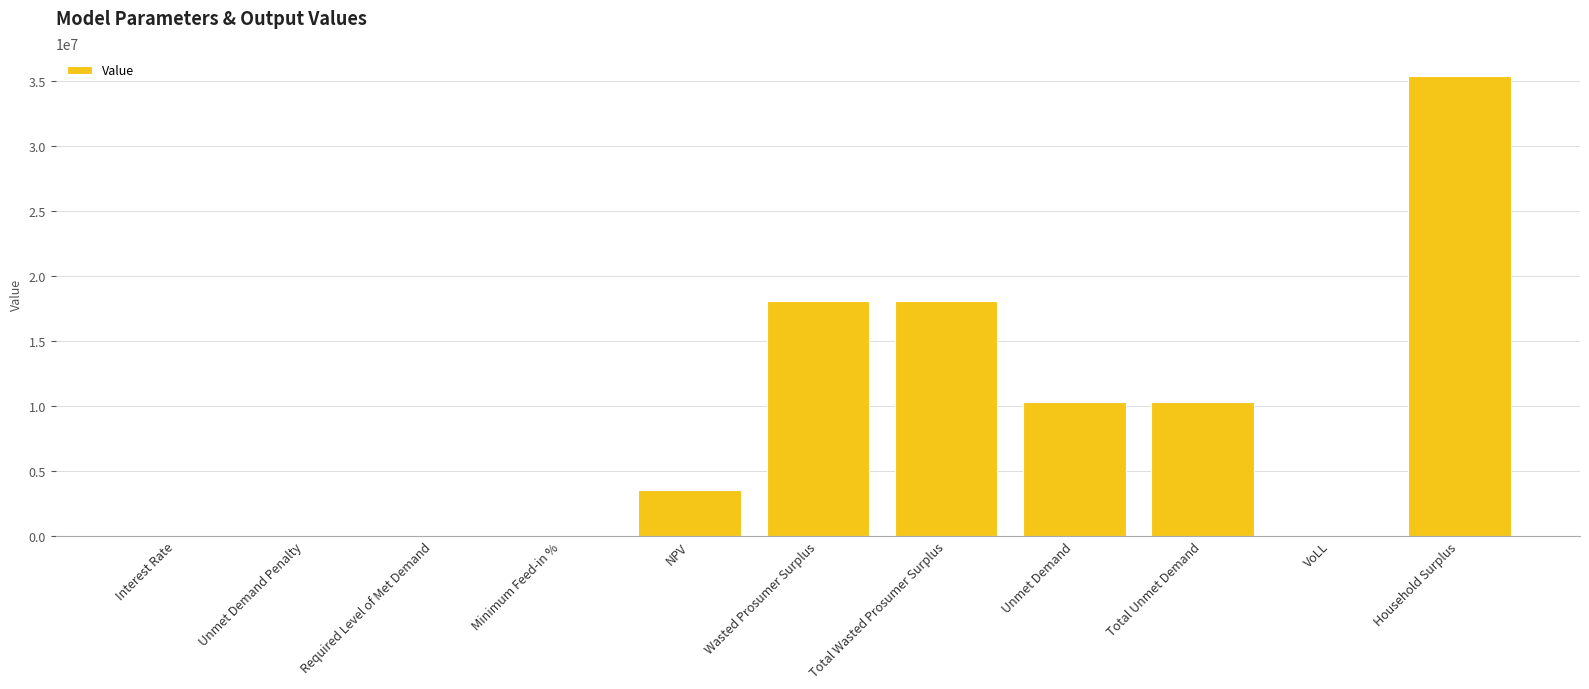

What is the approximate value at Wasted Prosumer Surplus?

18093321.8